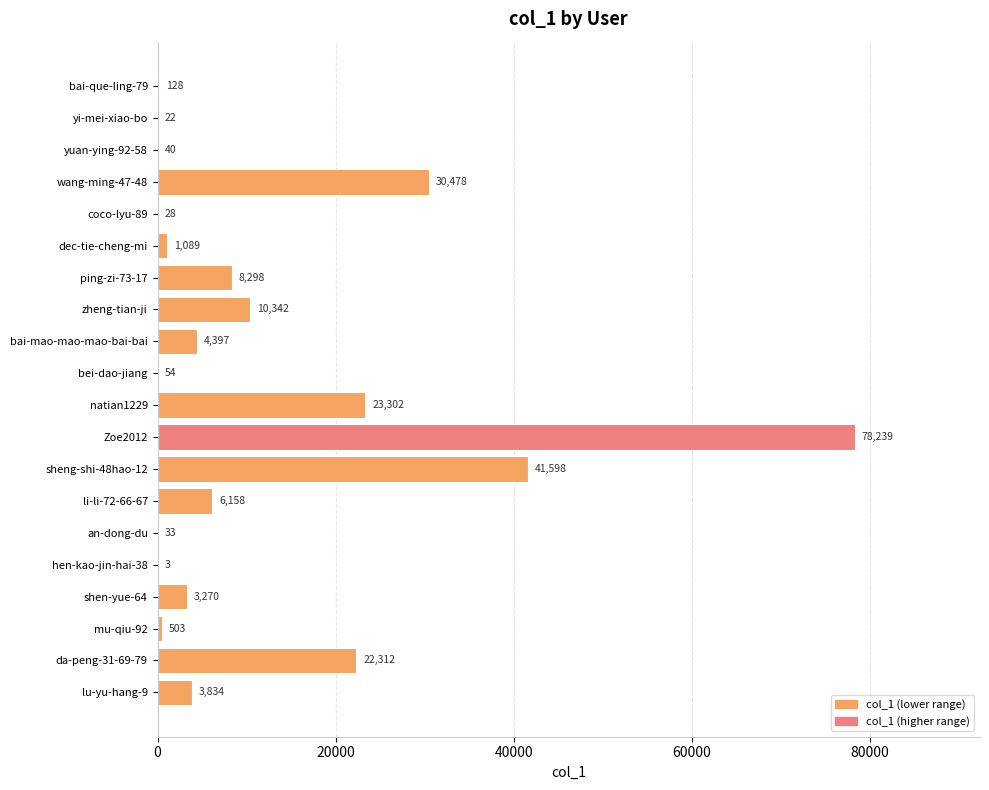

Reading bottom to top, extract all data points from this chart.

lu-yu-hang-9=3834	da-peng-31-69-79=22312	mu-qiu-92=503	shen-yue-64=3270	hen-kao-jin-hai-38=3	an-dong-du=33	li-li-72-66-67=6158	sheng-shi-48hao-12=41598	Zoe2012=78239	natian1229=23302	bei-dao-jiang=54	bai-mao-mao-mao-bai-bai=4397	zheng-tian-ji=10342	ping-zi-73-17=8298	dec-tie-cheng-mi=1089	coco-lyu-89=28	wang-ming-47-48=30478	yuan-ying-92-58=40	yi-mei-xiao-bo=22	bai-que-ling-79=128